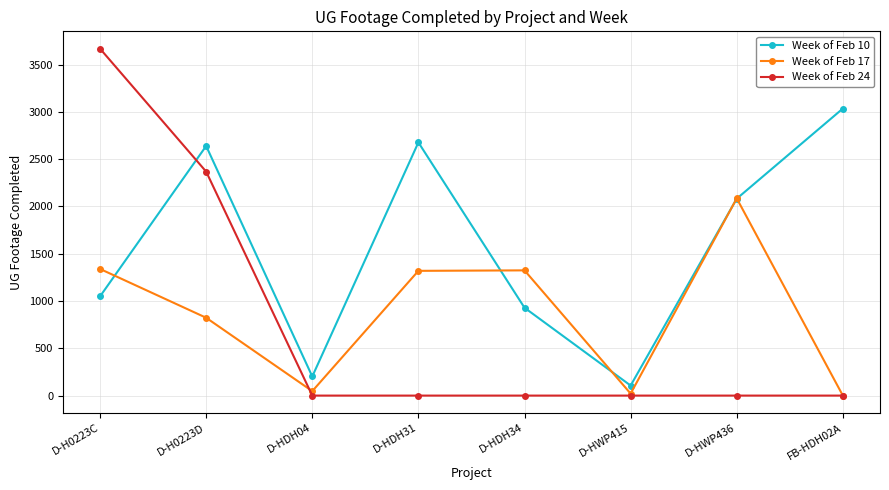

At which category does Week of Feb 10 reach its first local peak?

D-H0223D